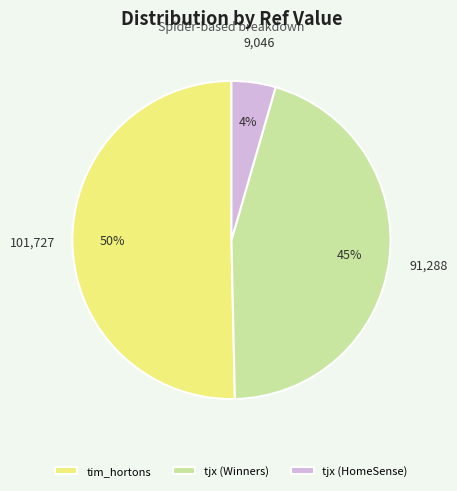

To the nearest percent, what percentage of the pie is tjx (Winners)?

45%